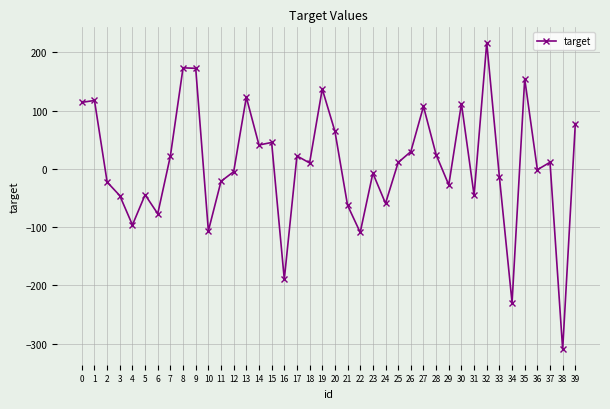

How many lines are shown in the chart?

1